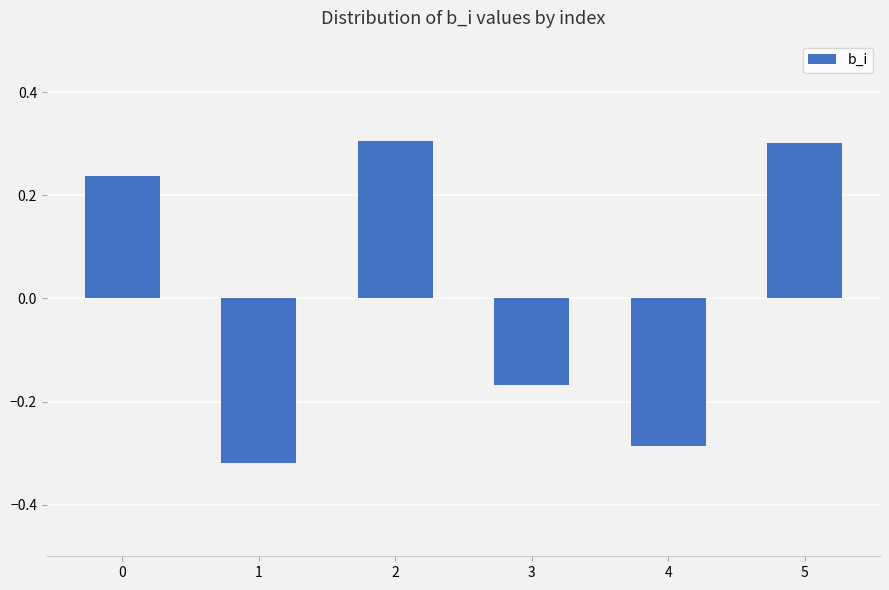

What is the greatest value displayed?

0.3